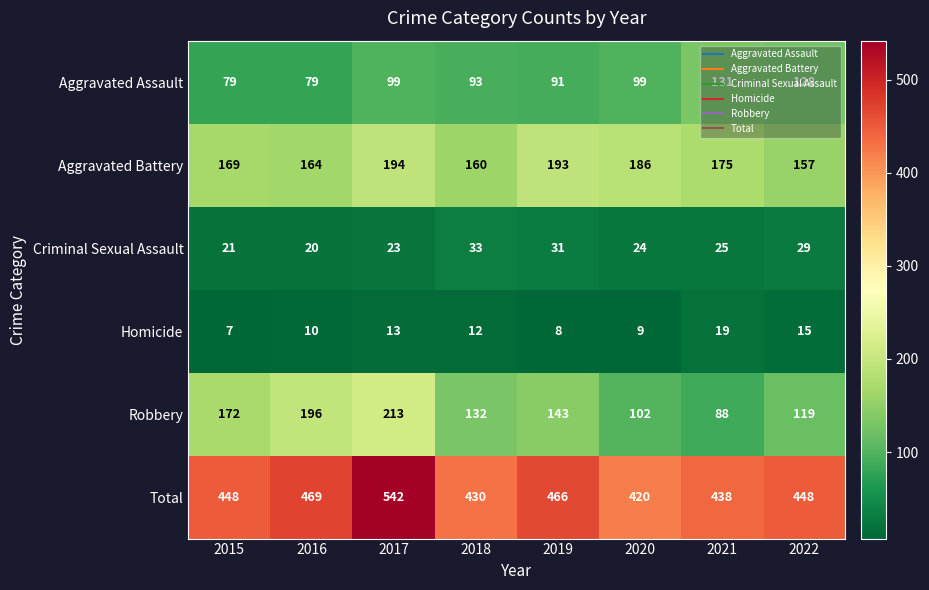

What is the difference between the maximum and minimum values in the Total series?

122